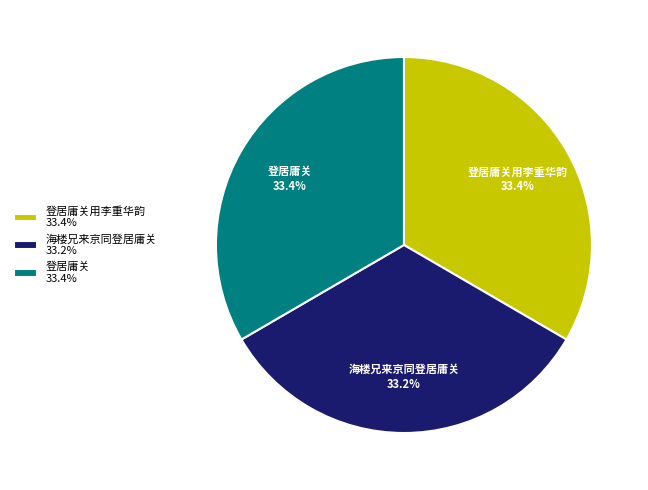

How many slices are in this pie chart?

3